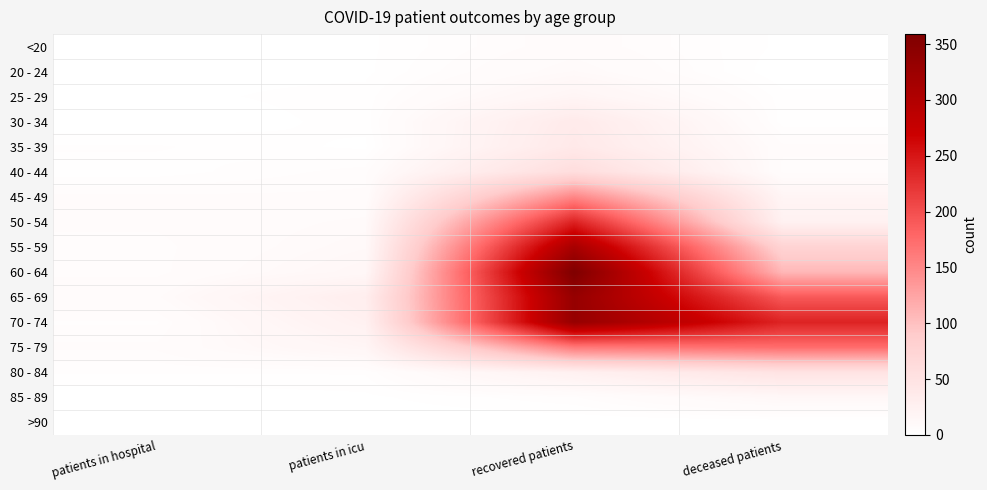

At which category does the chart reach its minimum across all series?

patients in hospital